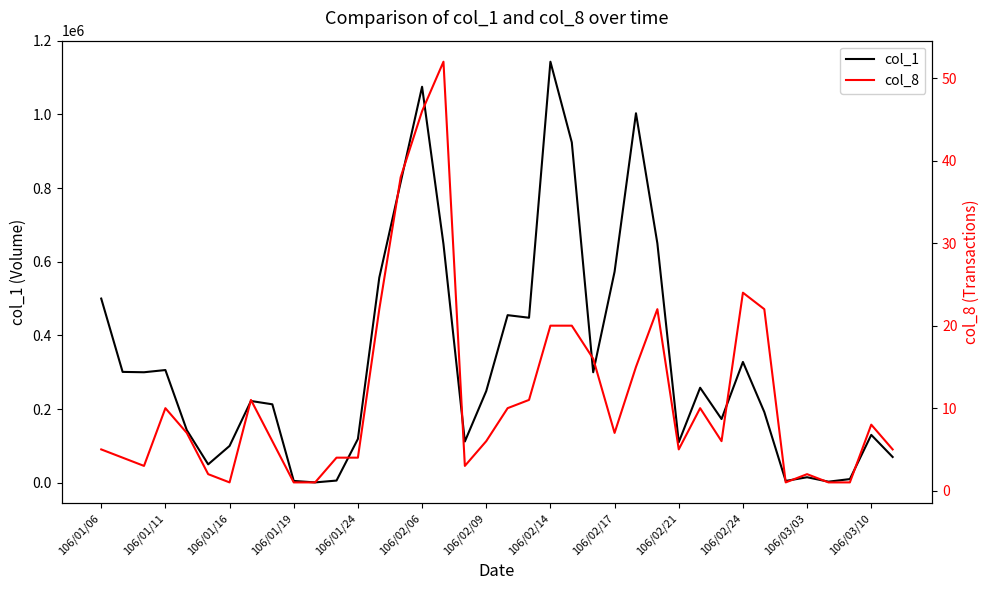

What is the sum of the col_1 values at 34 and 22?

927000